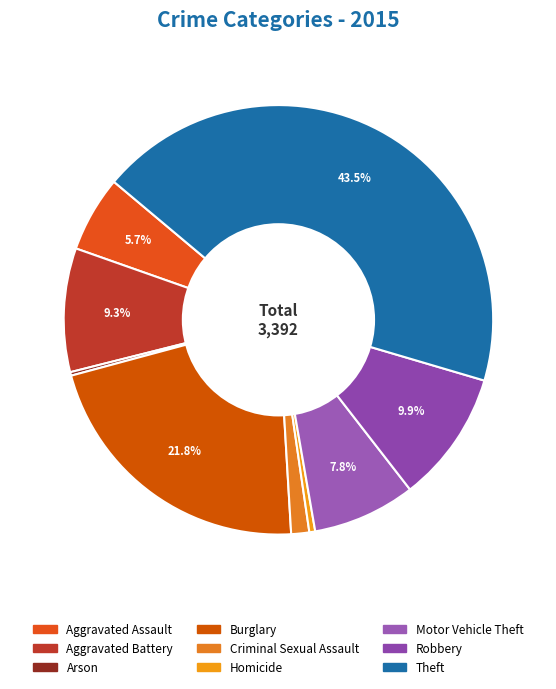

Combined, what portion of the pie is Aggravated Battery and Homicide?

9.8%